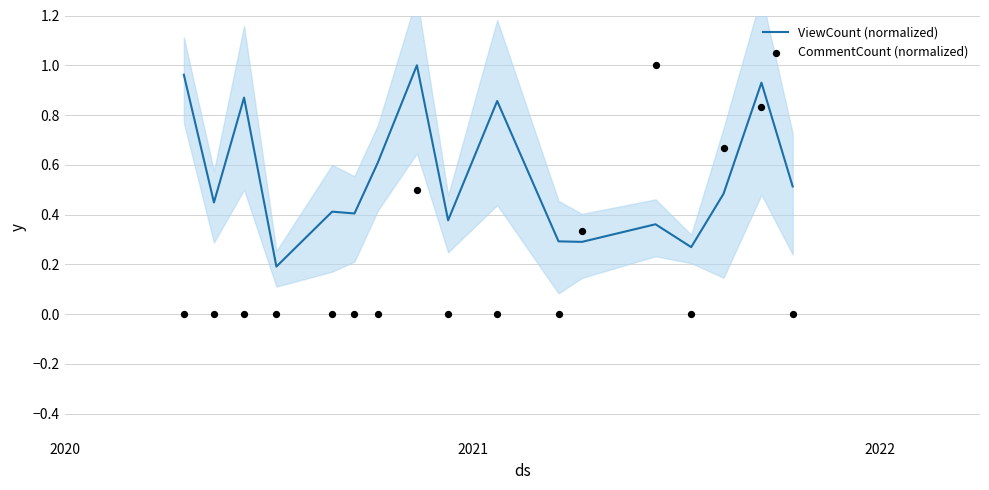

Which series reaches the minimum Y coordinate?

CommentCount (normalized)